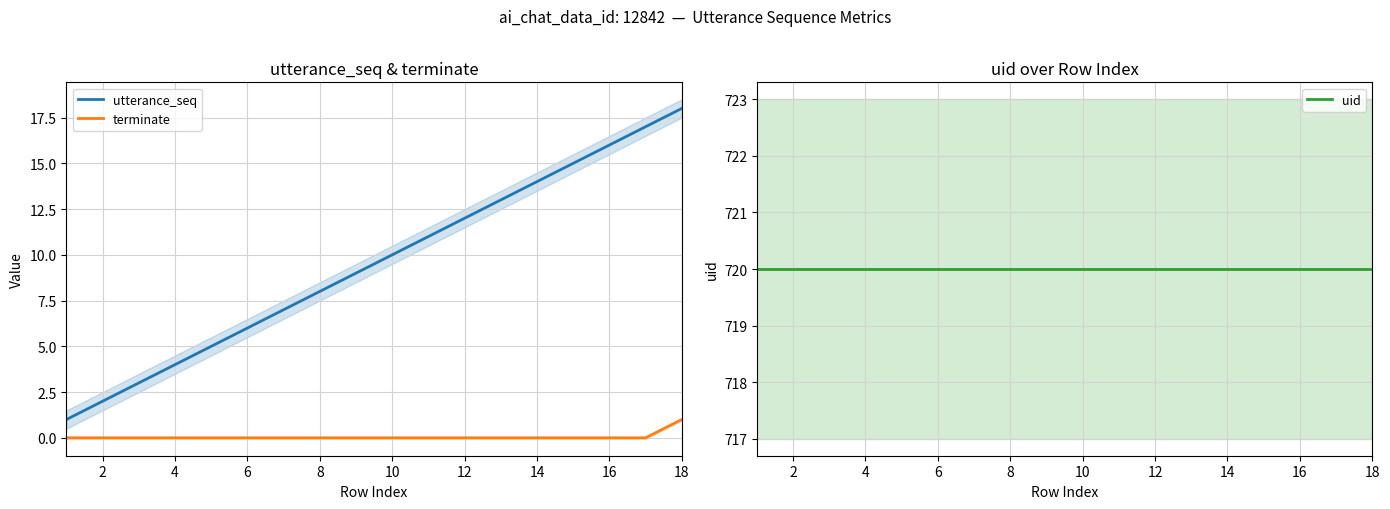

True or false: utterance_seq and terminate intersect in this chart.

False